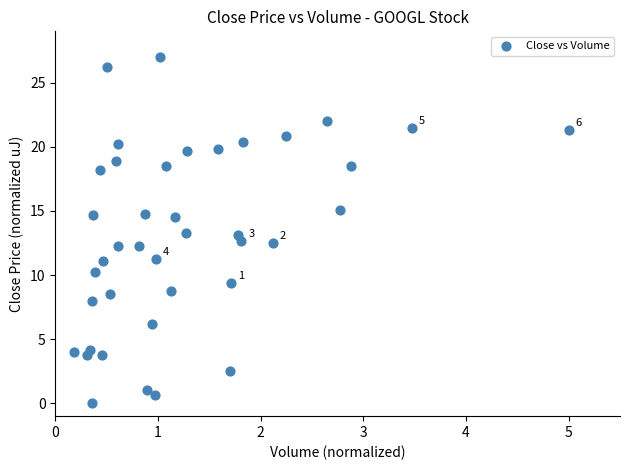

What is the range of Y values (max minus min)?

27.0